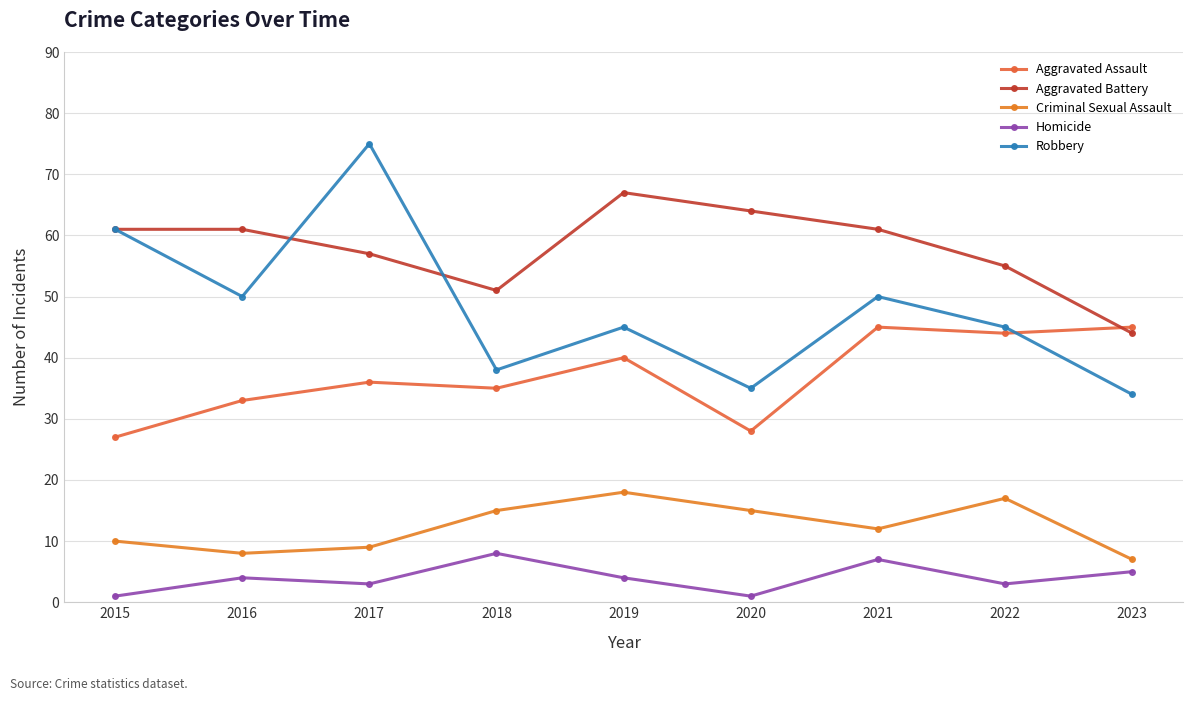

What is the maximum value shown in the chart?

75